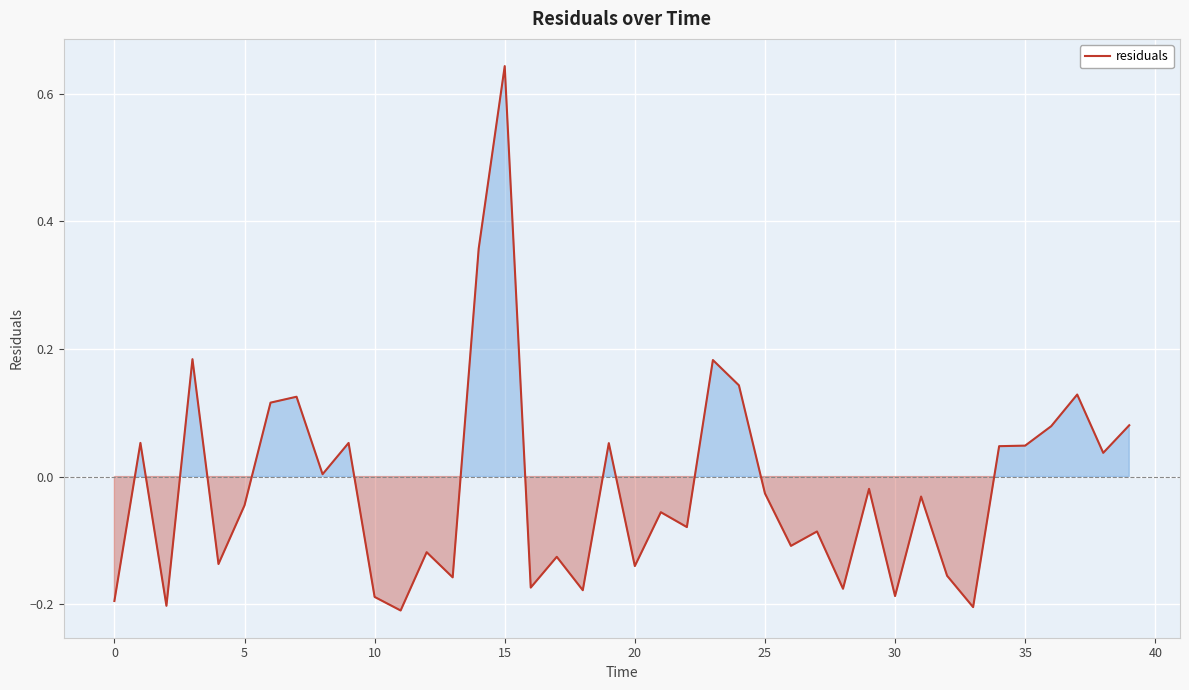

Is this an area chart (filled region under the line)?

Yes